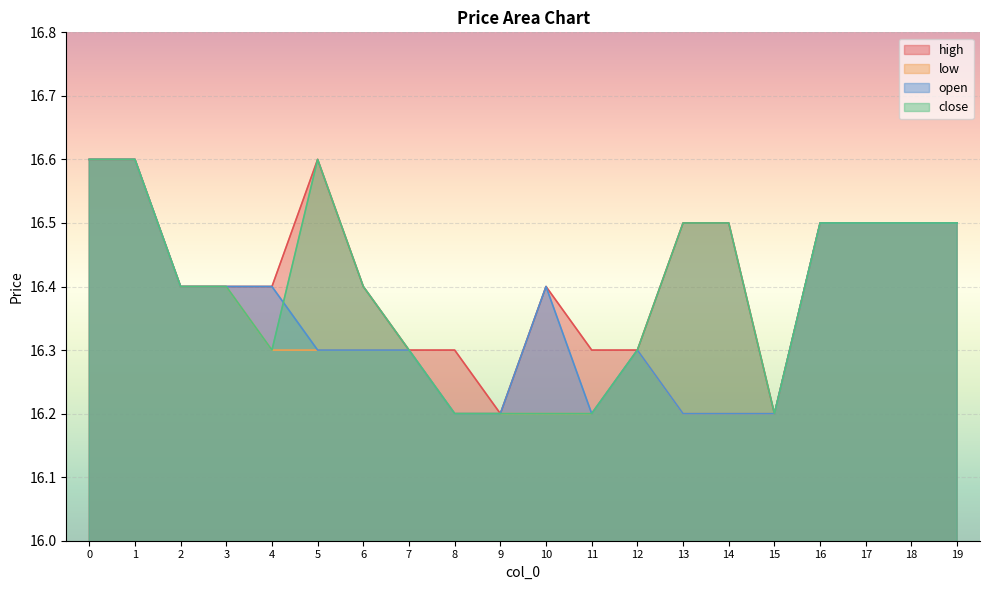

What is the total value across all series at 12?

65.2